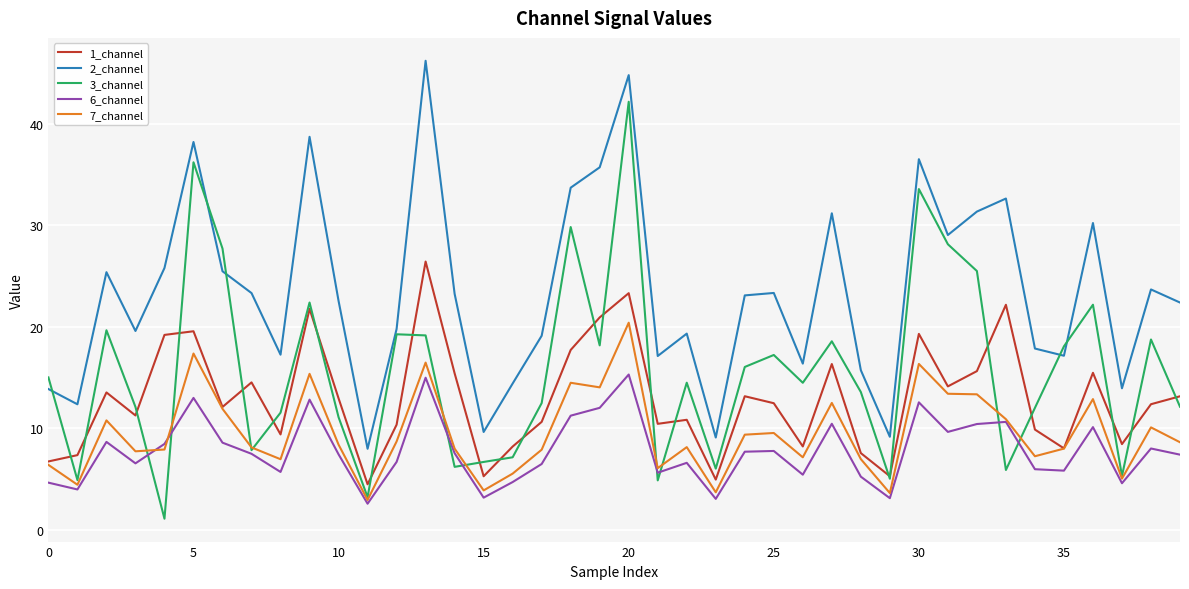

List the series in order of their peak value, lowest first.

6_channel, 7_channel, 1_channel, 3_channel, 2_channel